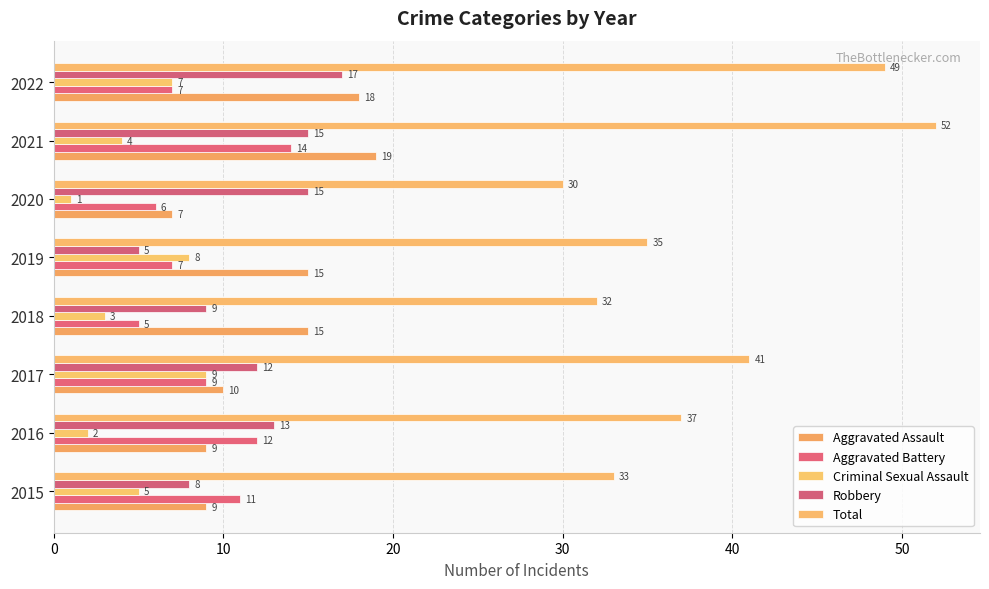

Which category has the highest value in the Criminal Sexual Assault series?

2017